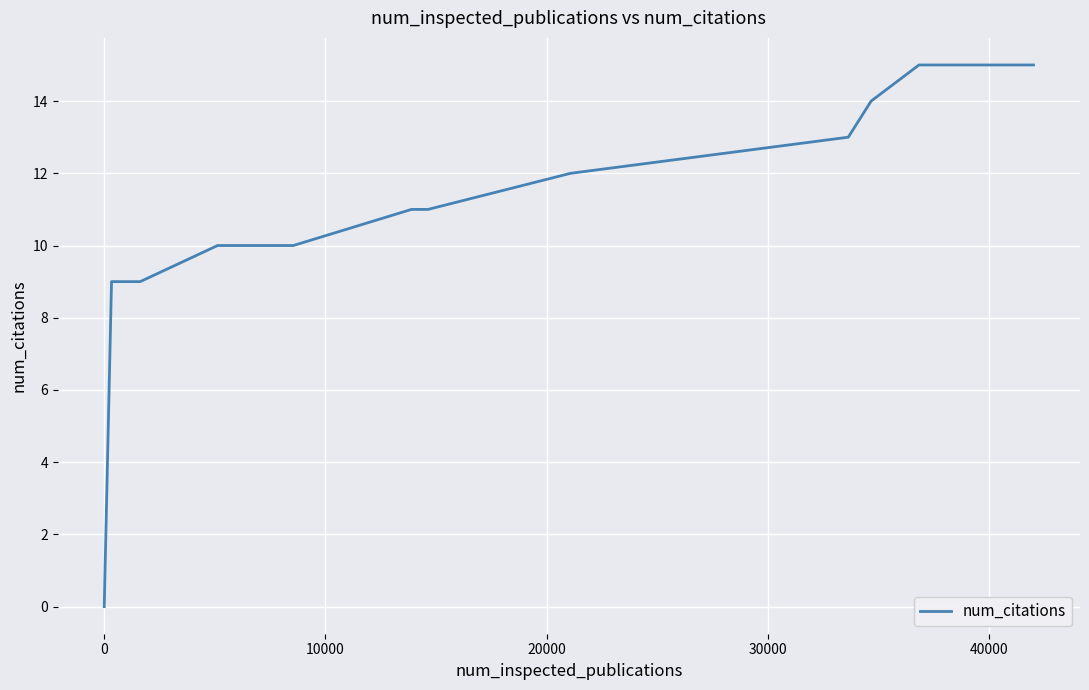

What is the difference between the maximum and minimum values?

15